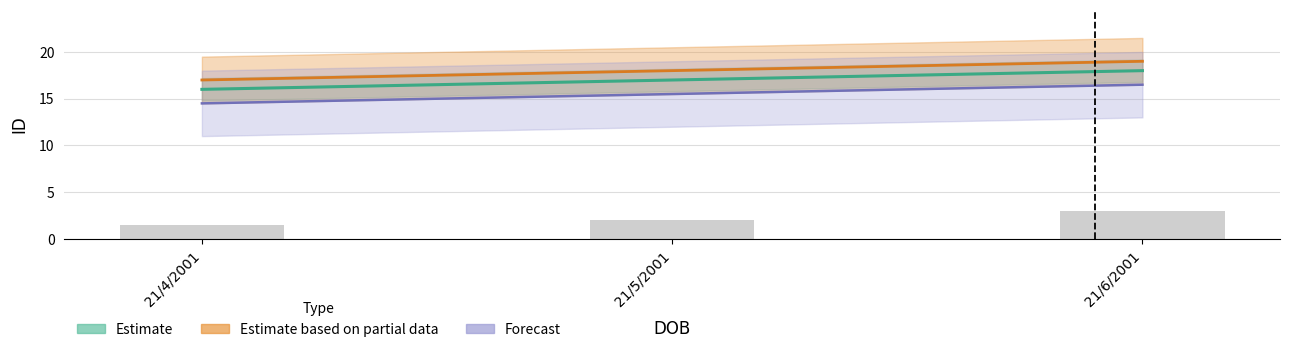

The value at 21/4/2001 is 16. True or false?

True